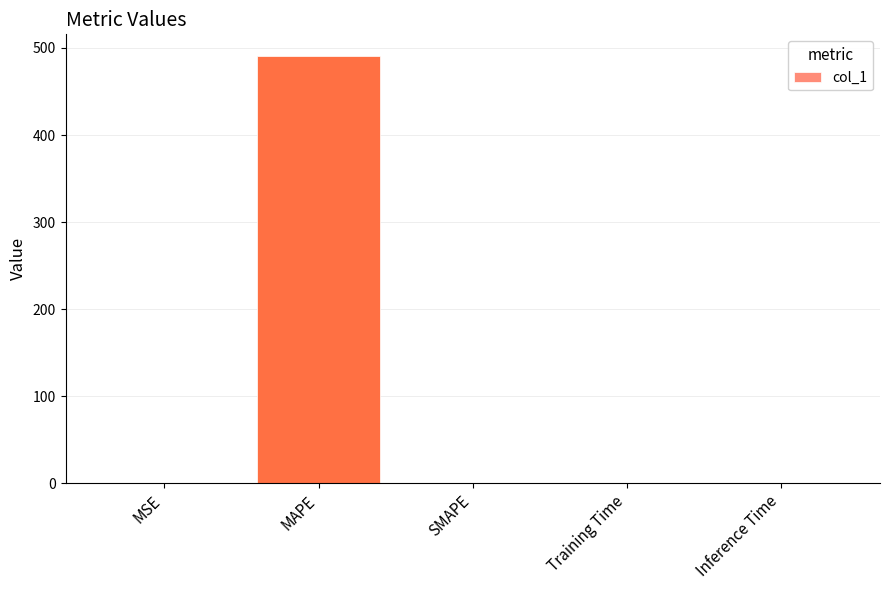

Are the bars grouped side by side (vs. stacked)?

No